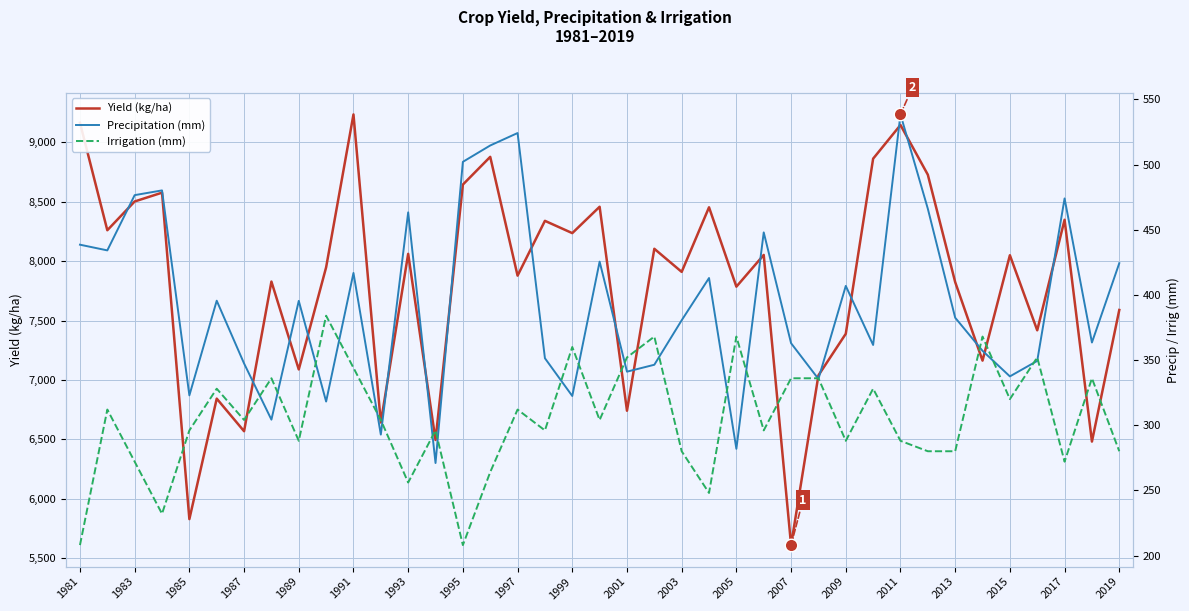

What is the difference between the maximum and minimum values in the Irrigation (mm) series?

176.0